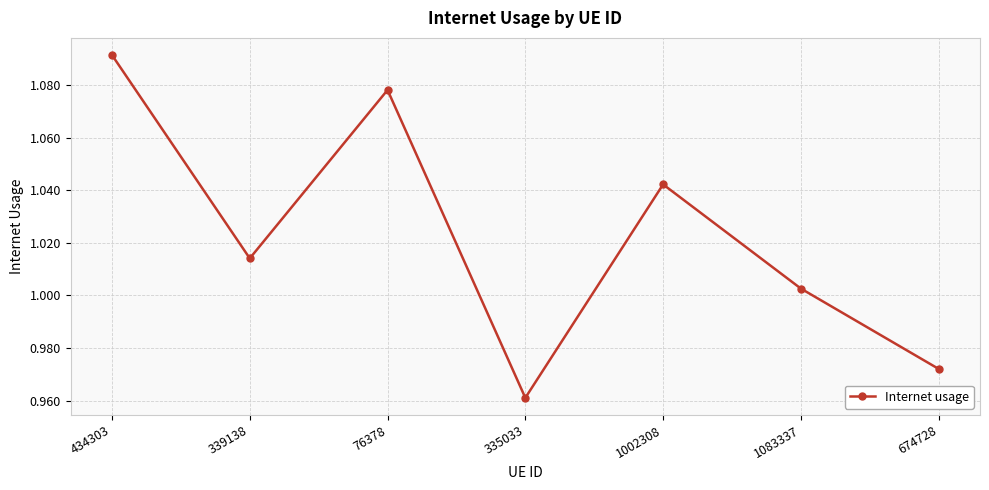

What is the sum of the values at 76378 and 339138?

2.1